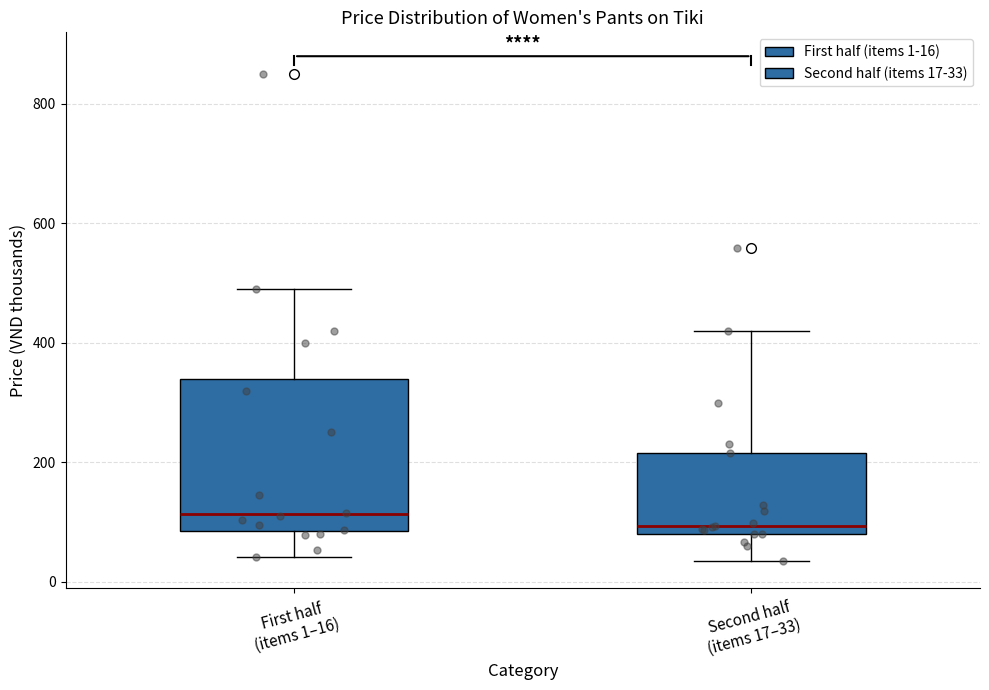

Reading left to right, transcribe this box plot: for each box, give where its median line is, the range the box spans, and where its two whiskers end, as read against the y-axis. The values are not printed on the chart, so give them approximately, as read against the axis.

First half (items 1–16): median 120, box 80 to 340, whiskers 40 to 500
Second half (items 17–33): median 100, box 80 to 220, whiskers 40 to 420